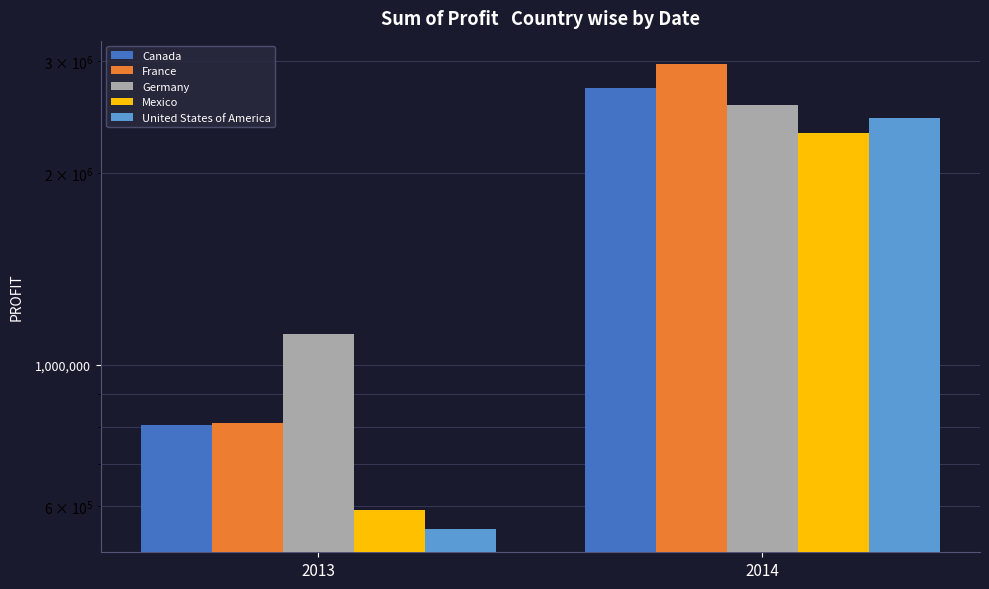

What is the highest value of the United States of America series?

2442969.8